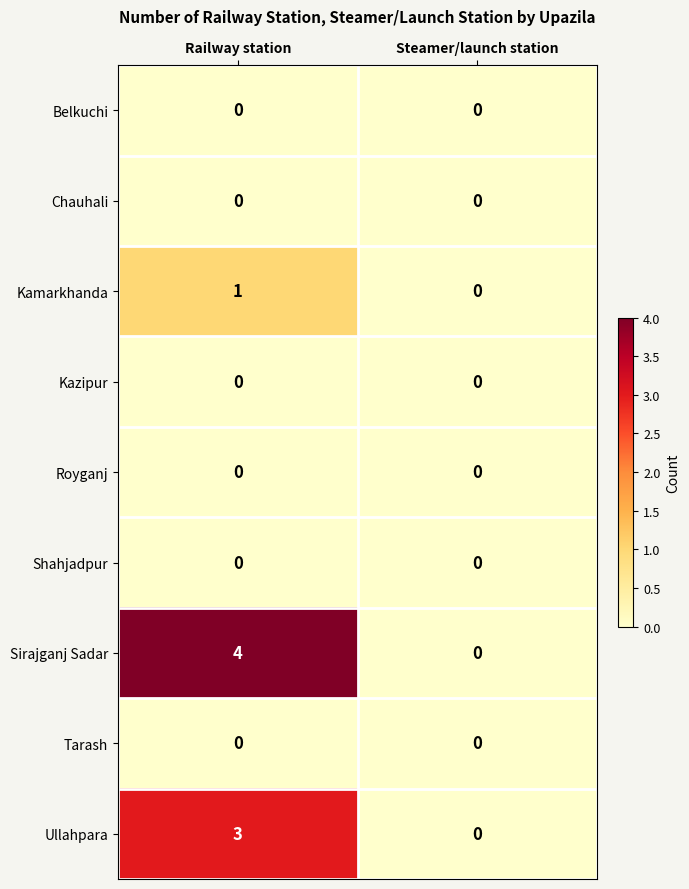

Is the value of Tarash at Steamer/launch station greater than the value of Sirajganj Sadar at Railway station?

No